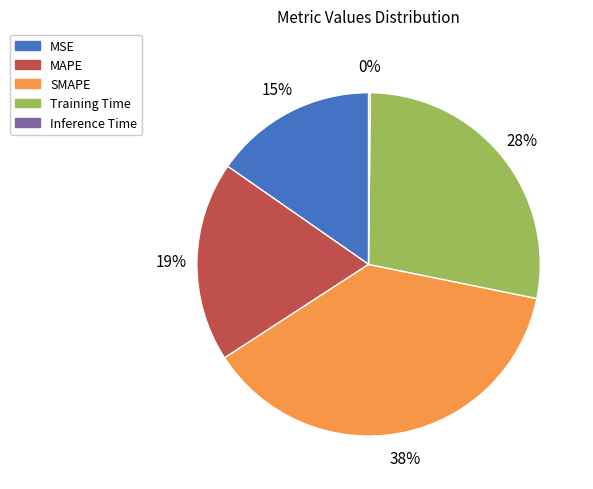

What is the ratio of the value at MAPE to the value at Training Time?

0.7